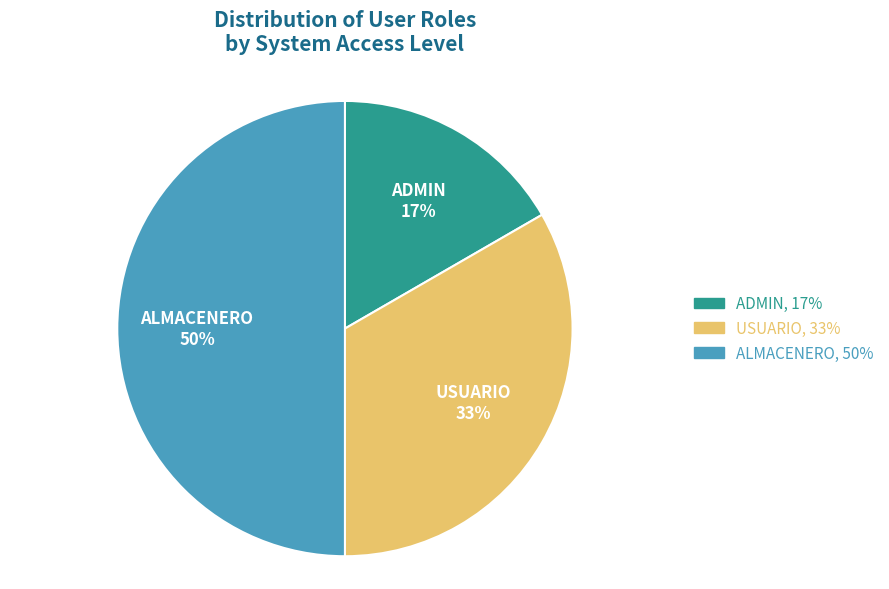

Does ADMIN account for over 50% of the chart?

No